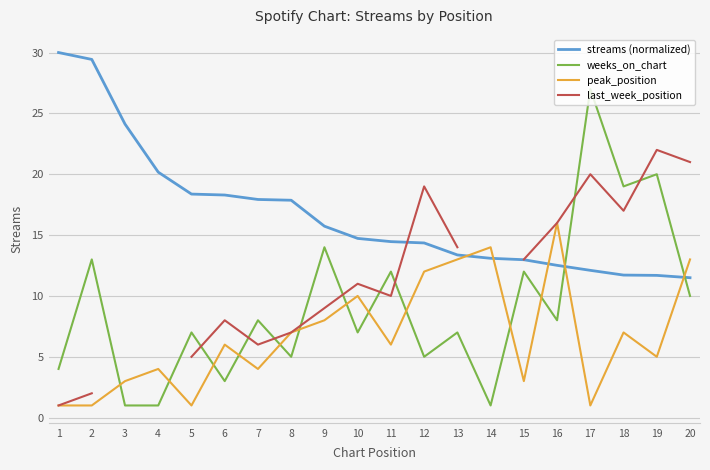

Where is the first local maximum for last_week_position?

6